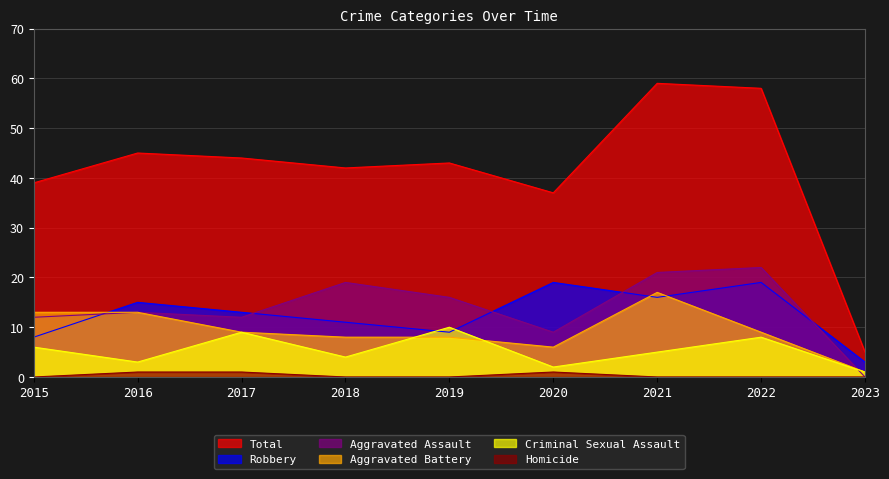

How many intersections are there between Aggravated Assault and Robbery?

5